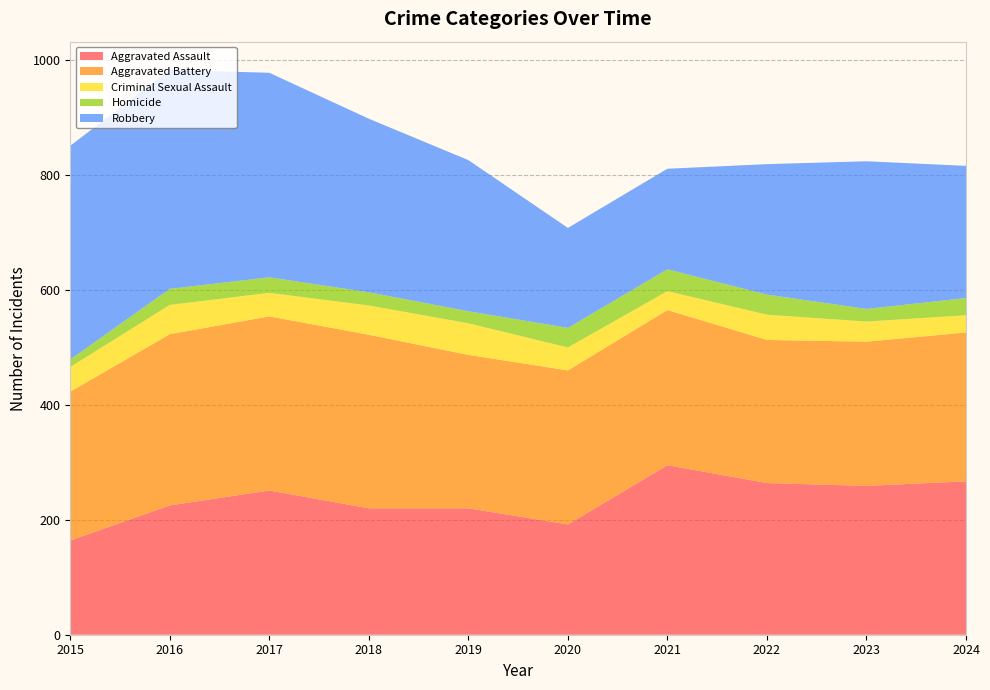

Reading left to right, list all the values displayed in this chart.

Aggravated Assault: 2015=164	2016=225	2017=251	2018=220	2019=220	2020=192	2021=295	2022=264	2023=259	2024=267
Aggravated Battery: 2015=259	2016=298	2017=303	2018=302	2019=267	2020=268	2021=270	2022=249	2023=251	2024=259
Criminal Sexual Assault: 2015=43	2016=51	2017=41	2018=51	2019=55	2020=40	2021=33	2022=44	2023=35	2024=30
Homicide: 2015=13	2016=28	2017=27	2018=23	2019=21	2020=34	2021=38	2022=35	2023=22	2024=30
Robbery: 2015=372	2016=381	2017=356	2018=302	2019=263	2020=174	2021=175	2022=227	2023=257	2024=230